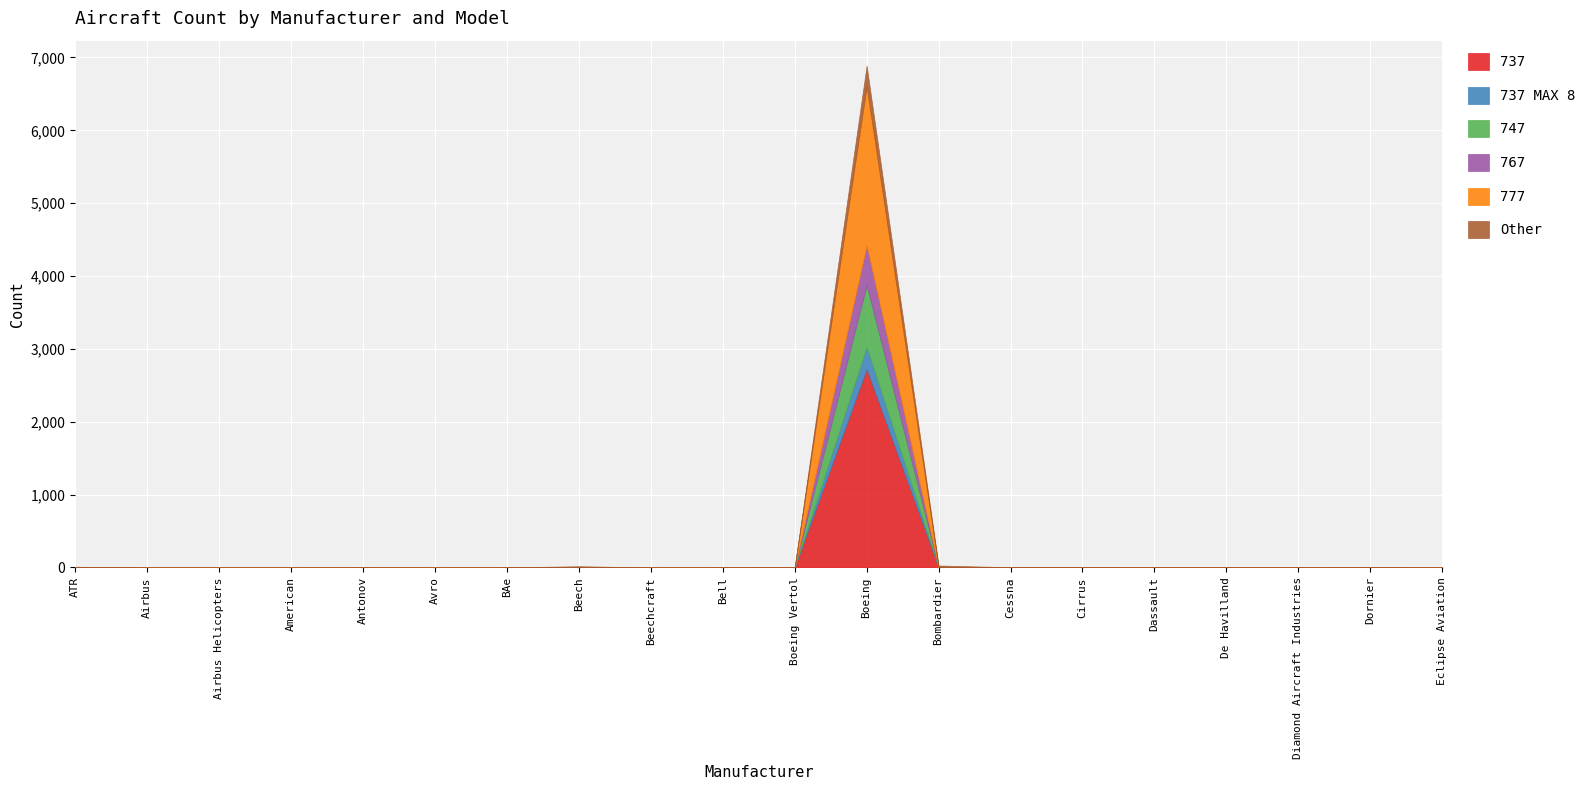

Reading left to right, what are all the values shown in this chart?

737: ATR=0	Airbus=0	Airbus Helicopters=0	American=0	Antonov=0	Avro=0	BAe=0	Beech=0	Beechcraft=0	Bell=0	Boeing Vertol=0	Boeing=2724	Bombardier=0	Cessna=0	Cirrus=0	Dassault=0	De Havilland=0	Diamond Aircraft Industries=0	Dornier=0	Eclipse Aviation=0
737 MAX 8: ATR=0	Airbus=0	Airbus Helicopters=0	American=0	Antonov=0	Avro=0	BAe=0	Beech=0	Beechcraft=0	Bell=0	Boeing Vertol=0	Boeing=304	Bombardier=0	Cessna=0	Cirrus=0	Dassault=0	De Havilland=0	Diamond Aircraft Industries=0	Dornier=0	Eclipse Aviation=0
747: ATR=0	Airbus=0	Airbus Helicopters=0	American=0	Antonov=0	Avro=0	BAe=0	Beech=0	Beechcraft=0	Bell=0	Boeing Vertol=0	Boeing=849	Bombardier=0	Cessna=0	Cirrus=0	Dassault=0	De Havilland=0	Diamond Aircraft Industries=0	Dornier=0	Eclipse Aviation=0
767: ATR=0	Airbus=0	Airbus Helicopters=0	American=0	Antonov=0	Avro=0	BAe=0	Beech=0	Beechcraft=0	Bell=0	Boeing Vertol=0	Boeing=547	Bombardier=0	Cessna=0	Cirrus=0	Dassault=0	De Havilland=0	Diamond Aircraft Industries=0	Dornier=0	Eclipse Aviation=0
777: ATR=0	Airbus=0	Airbus Helicopters=0	American=0	Antonov=0	Avro=0	BAe=0	Beech=0	Beechcraft=0	Bell=0	Boeing Vertol=0	Boeing=2181	Bombardier=0	Cessna=0	Cirrus=0	Dassault=0	De Havilland=0	Diamond Aircraft Industries=0	Dornier=0	Eclipse Aviation=0
Other: ATR=10	Airbus=0	Airbus Helicopters=0	American=0	Antonov=1	Avro=0	BAe=1	Beech=17	Beechcraft=0	Bell=1	Boeing Vertol=2	Boeing=281	Bombardier=27	Cessna=3	Cirrus=2	Dassault=1	De Havilland=1	Diamond Aircraft Industries=1	Dornier=2	Eclipse Aviation=1